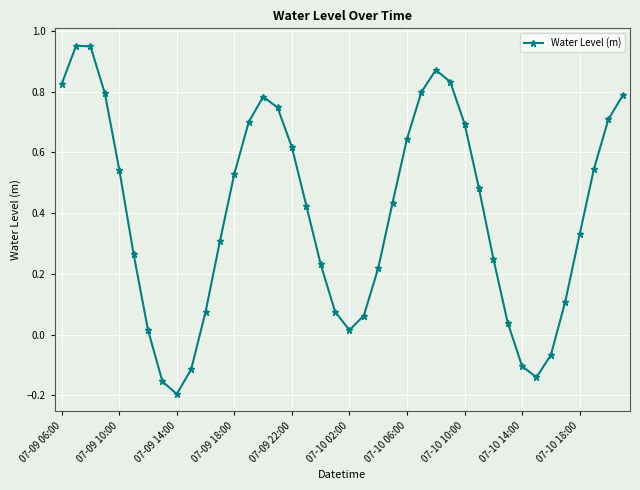

True or false: the data has more than 0 interior local peaks.

True